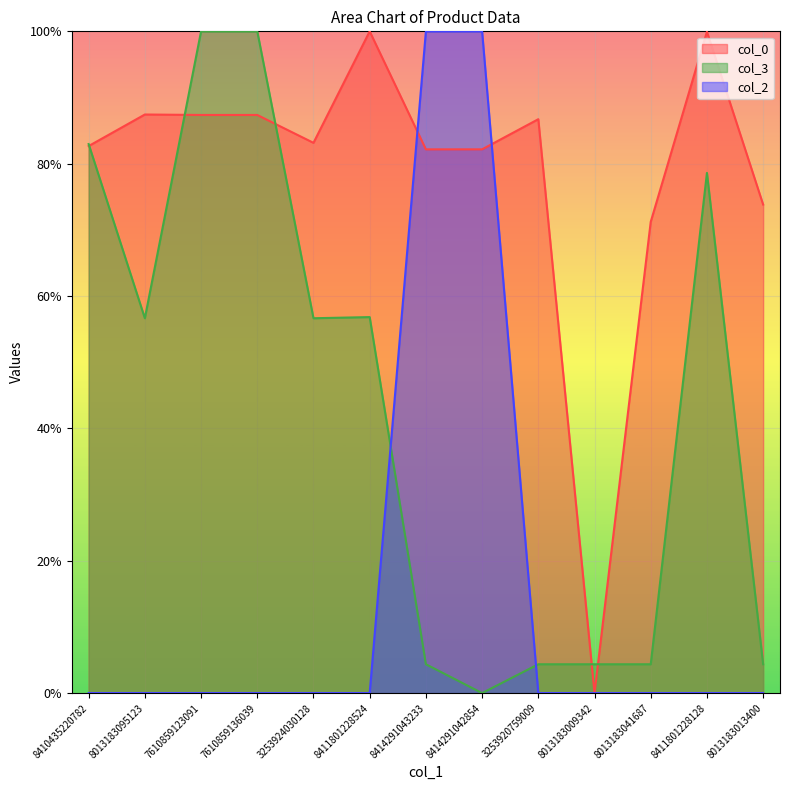

What position from the left is 7610859123091?

3